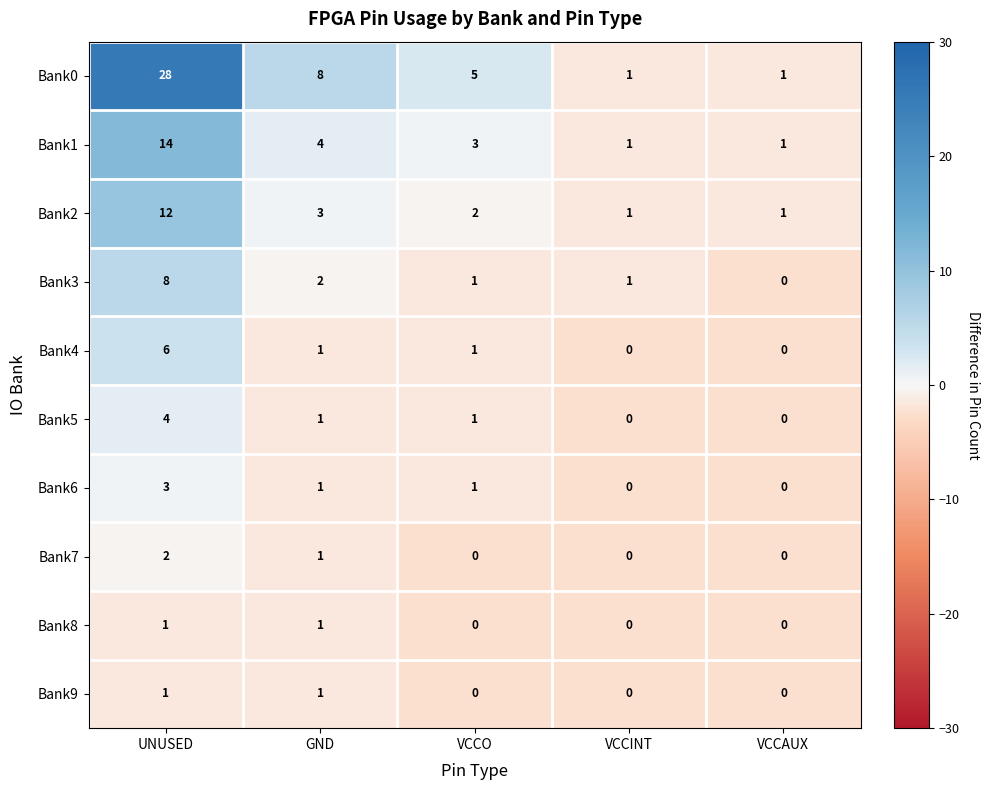

What is the difference between the maximum and second lowest values in the Bank0 series?

27